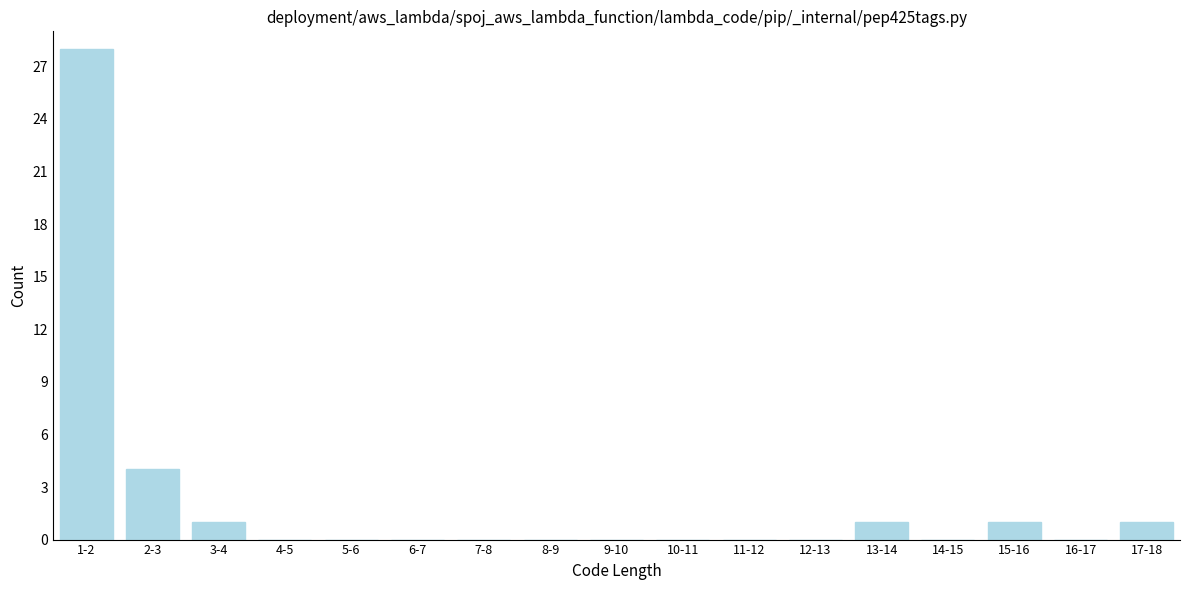

Reading right to left, list all the values displayed in this chart.

17-18=1	16-17=0	15-16=1	14-15=0	13-14=1	12-13=0	11-12=0	10-11=0	9-10=0	8-9=0	7-8=0	6-7=0	5-6=0	4-5=0	3-4=1	2-3=4	1-2=28